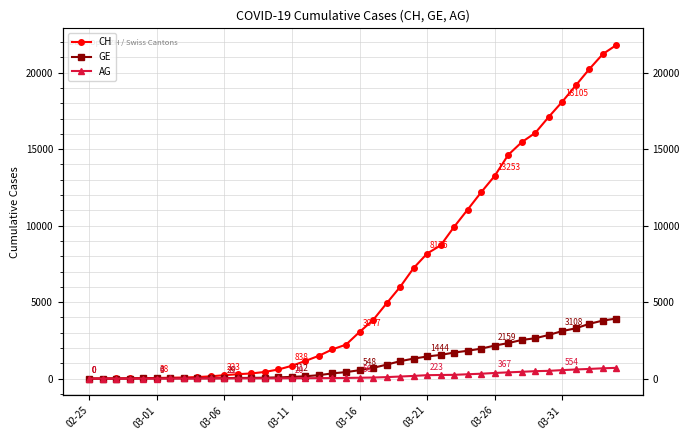

True or false: CH and AG intersect in this chart.

False